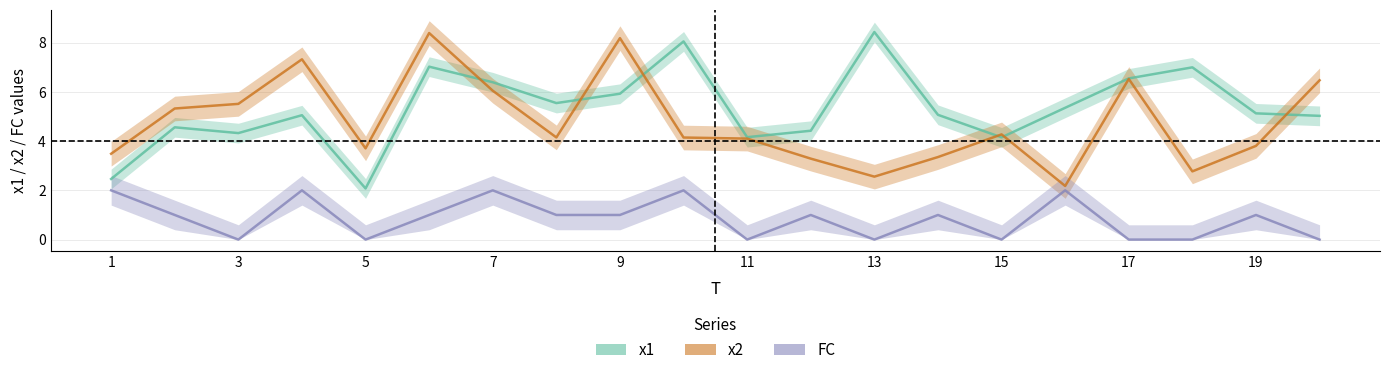

Reading left to right, list all the values displayed in this chart.

x1: 1=2.5	2=4.6	3=4.3	4=5.1	5=2.1	6=7.0	7=6.4	8=5.5	9=5.9	10=8.0	11=4.2	12=4.4	13=8.4	14=5.1	15=4.2	16=5.4	17=6.5	18=7.0	19=5.1	20=5.0
x2: 1=3.5	2=5.3	3=5.5	4=7.3	5=3.7	6=8.4	7=6.0	8=4.1	9=8.2	10=4.1	11=4.1	12=3.3	13=2.6	14=3.4	15=4.3	16=2.2	17=6.5	18=2.8	19=3.8	20=6.5
FC: 1=2.0	2=1.0	3=0.0	4=2.0	5=0.0	6=1.0	7=2.0	8=1.0	9=1.0	10=2.0	11=0.0	12=1.0	13=0.0	14=1.0	15=0.0	16=2.0	17=0.0	18=0.0	19=1.0	20=0.0